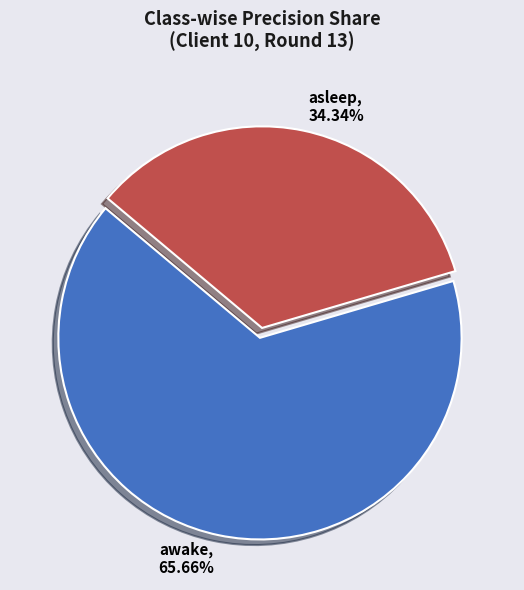

Do asleep and awake together represent more than half of the pie?

Yes